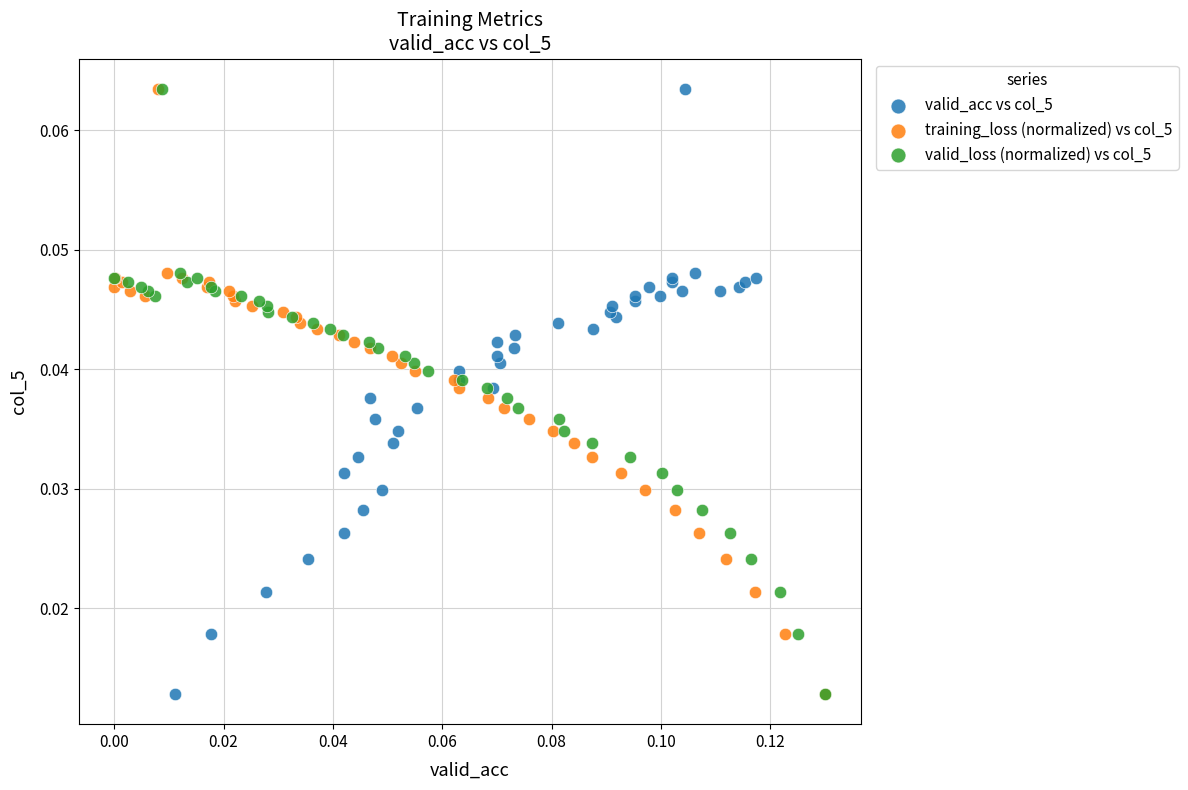

What are all the series names shown in the legend?

valid_acc vs col_5, training_loss (normalized) vs col_5, valid_loss (normalized) vs col_5